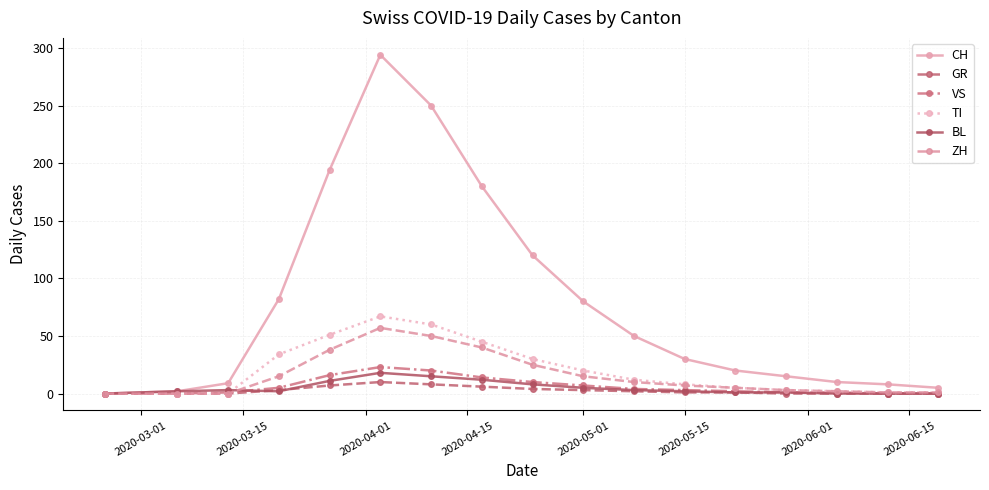

At how many categories does at least one series exceed 61?

7